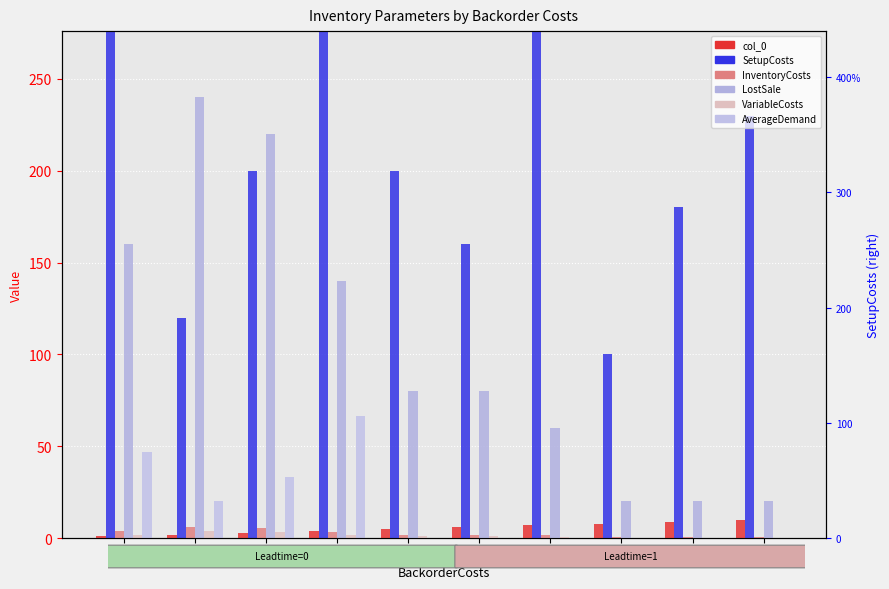

List the series in order of their peak value, lowest first.

VariableCosts, InventoryCosts, col_0, AverageDemand, LostSale, SetupCosts